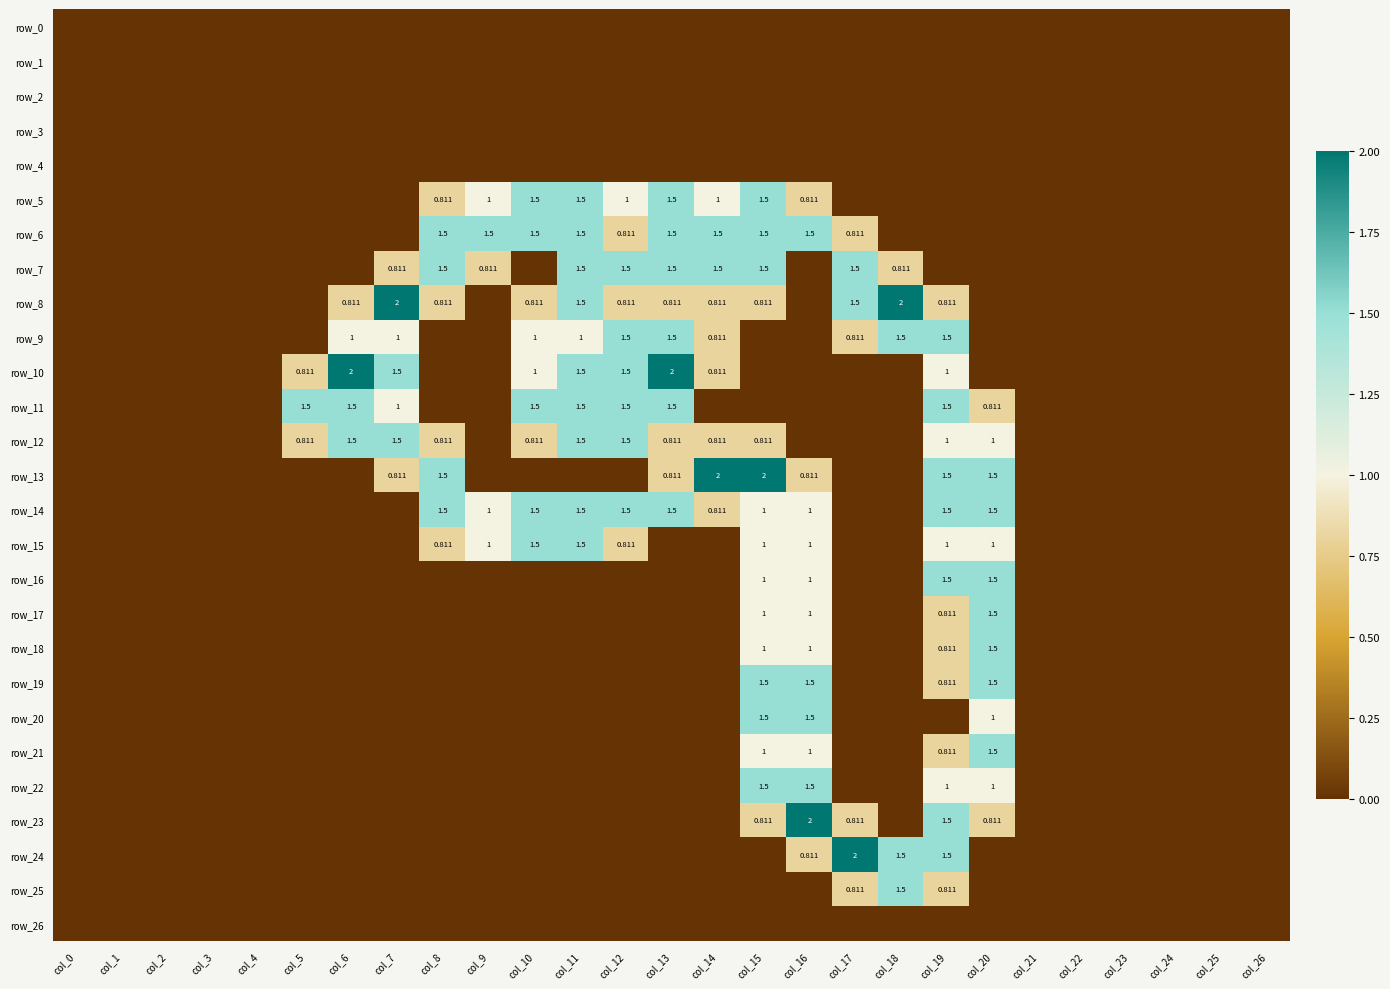

List the series in order of their peak value, highest first.

row_8, row_10, row_13, row_23, row_24, row_5, row_6, row_7, row_9, row_11, row_12, row_14, row_15, row_16, row_17, row_18, row_19, row_20, row_21, row_22, row_25, row_0, row_1, row_2, row_3, row_4, row_26